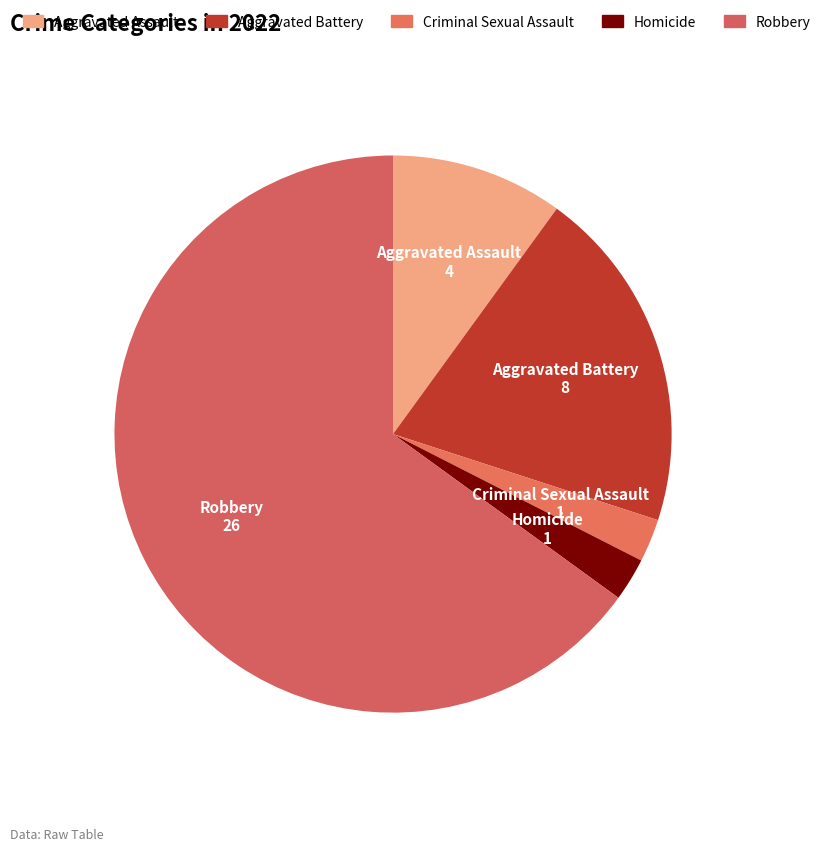

Which slice is the largest?

Robbery